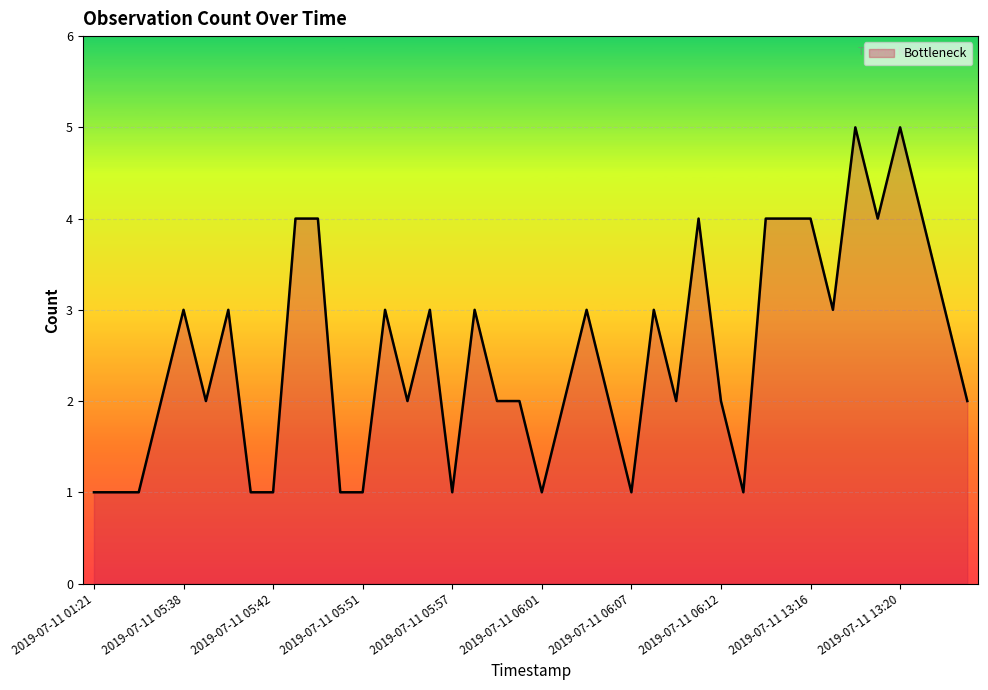

What is the difference between the maximum and minimum values?

4